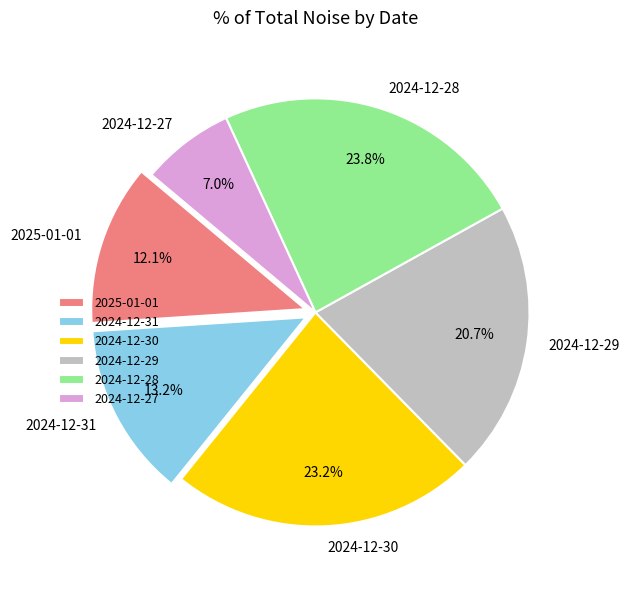

Count the number of slices in the pie.

6